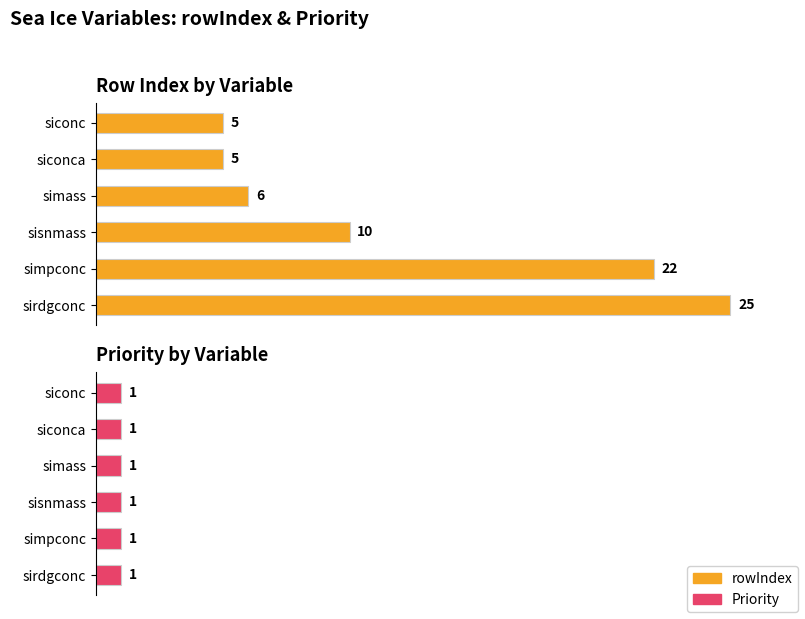

What is the difference between the rowIndex values at sirdgconc and simpconc?

3.0